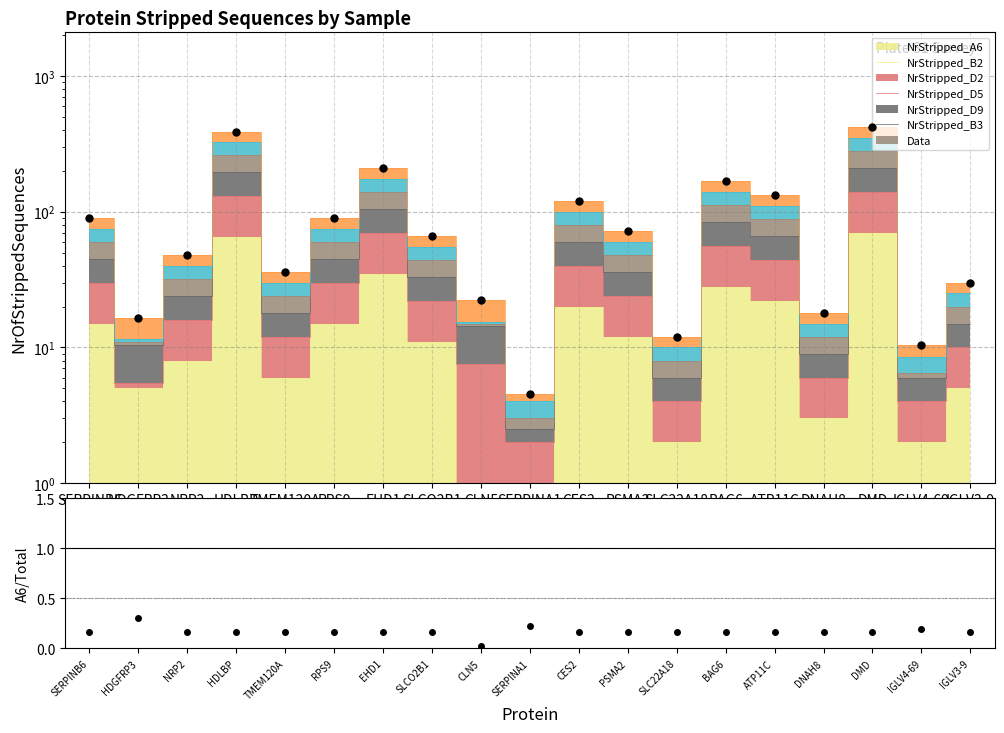

How many values in the Data series are below 66?

9